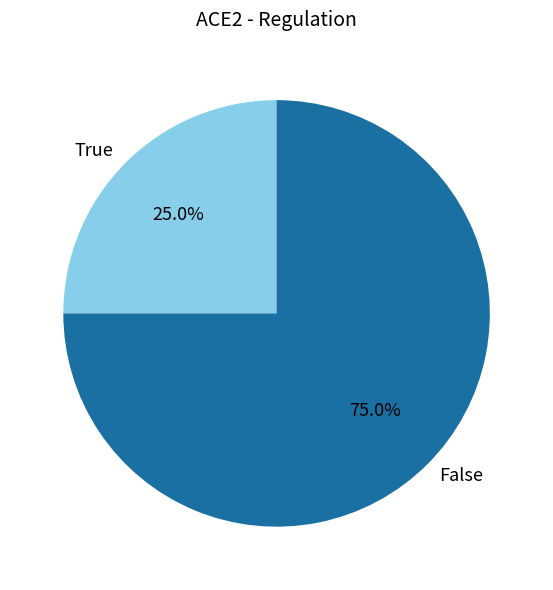

What is the majority slice?

False